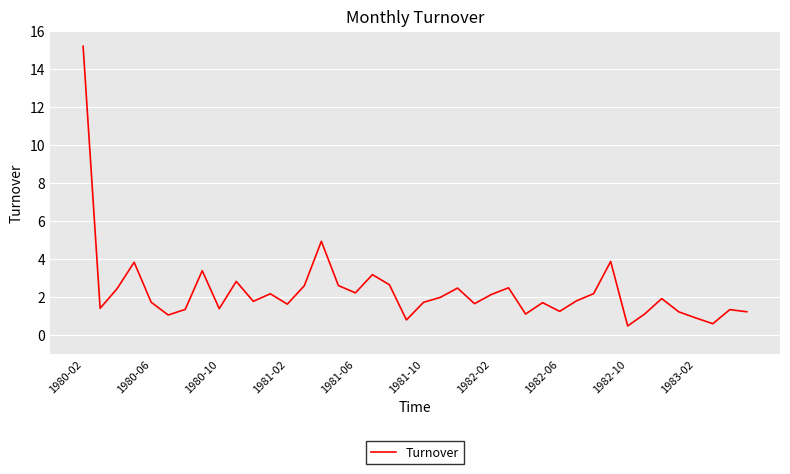

What is the difference between the maximum and minimum values?

14.7